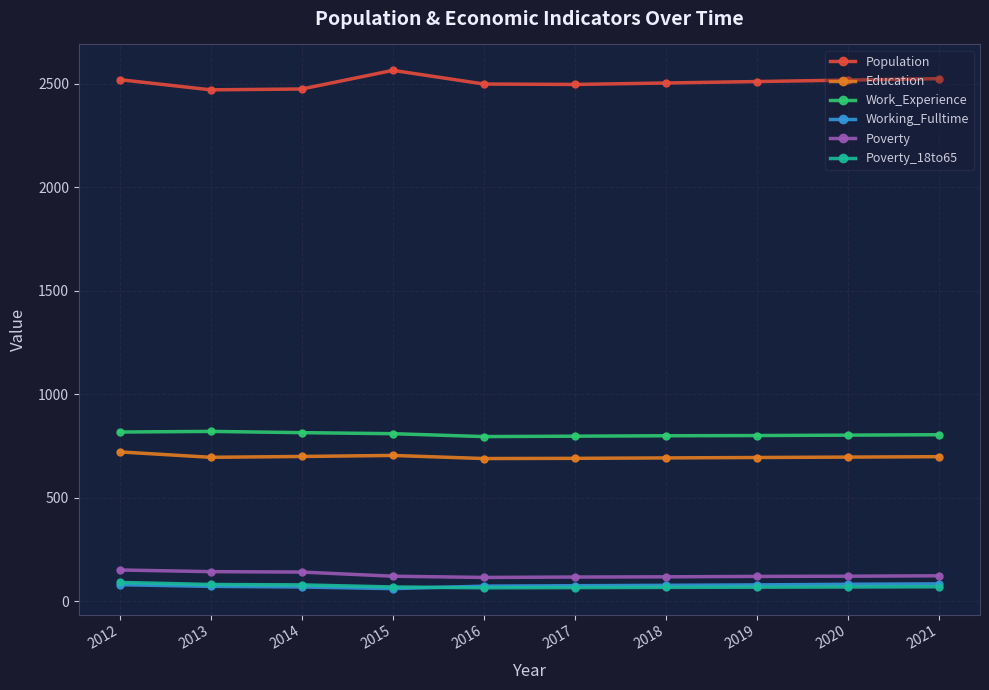

True or false: Education has more than 0 points higher than both neighbors.

True